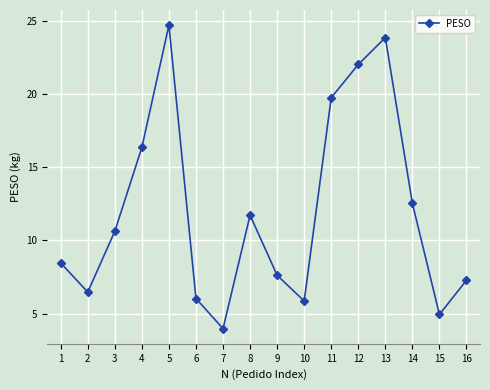

How many interior local peaks (higher than both neighbors) does the data have?

3